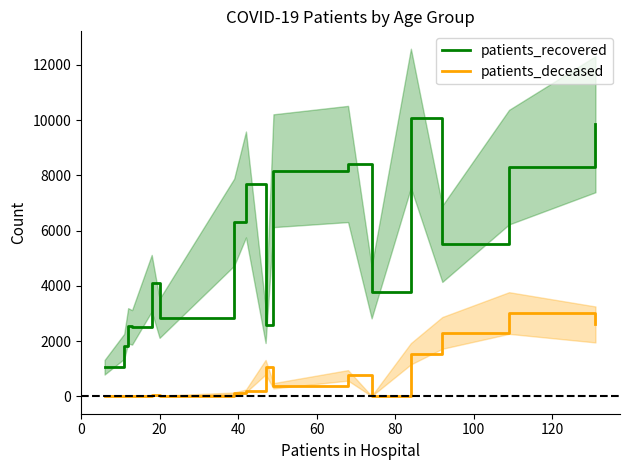

What are all the series names shown in the legend?

patients_recovered, patients_deceased